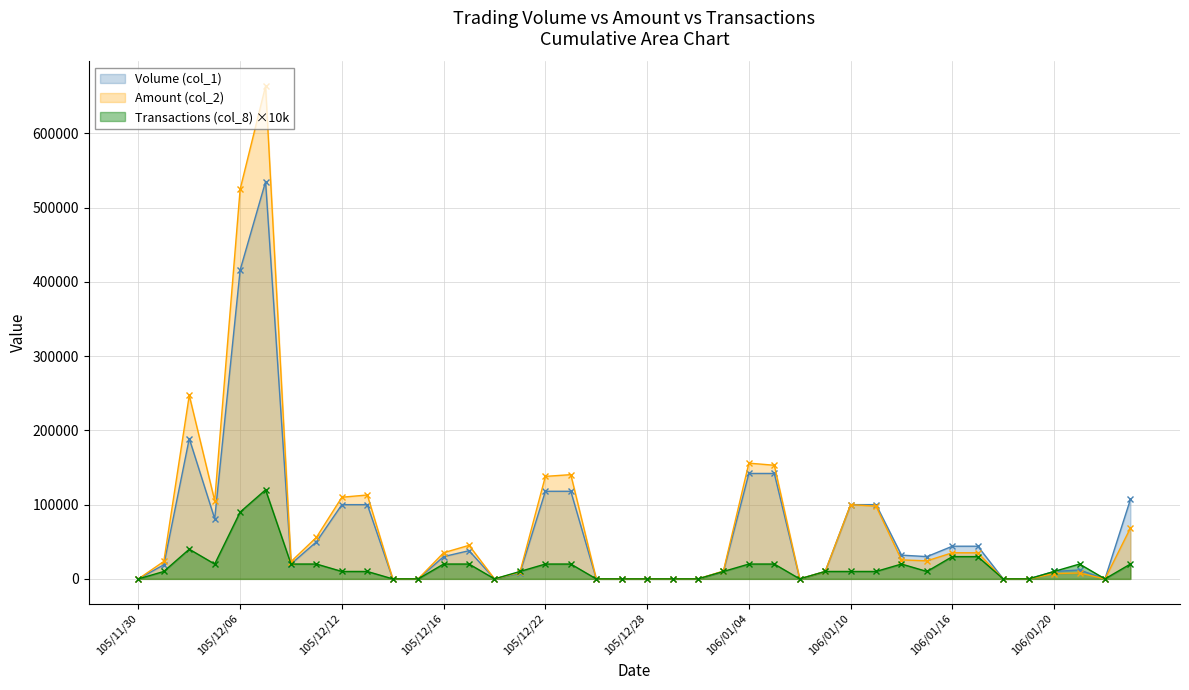

What is the difference between the second highest and minimum values in the Volume (col_1) series?

416000